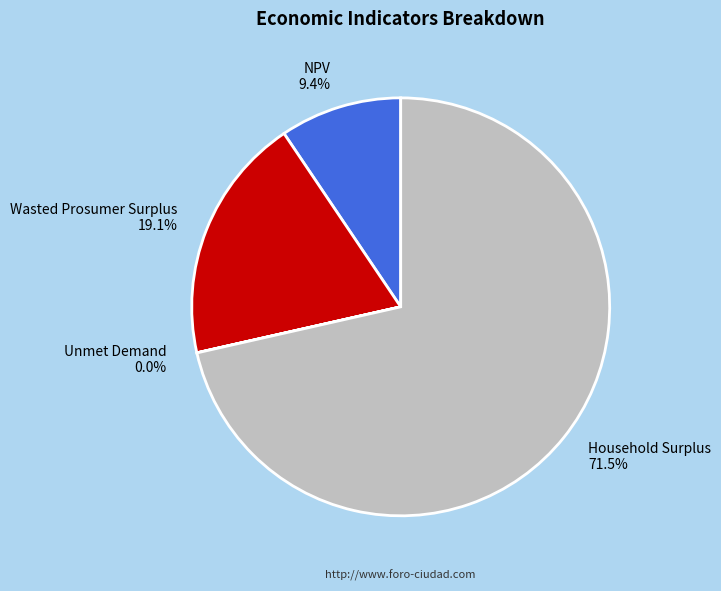

Which category has the biggest portion of the pie?

Household Surplus